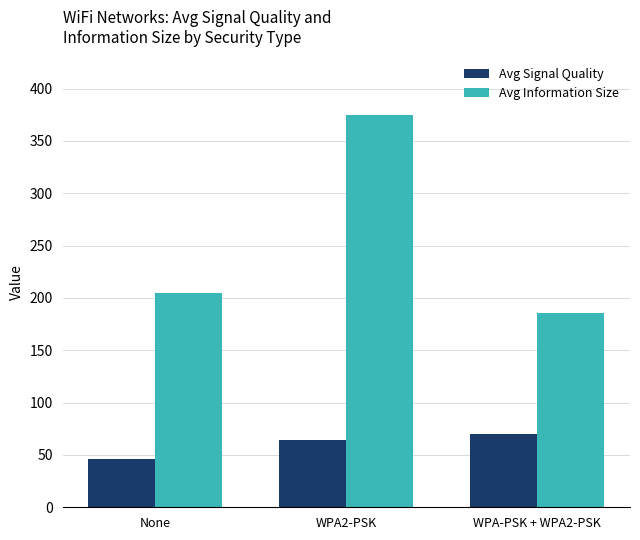

Where does the Avg Information Size series first go above 204?

None